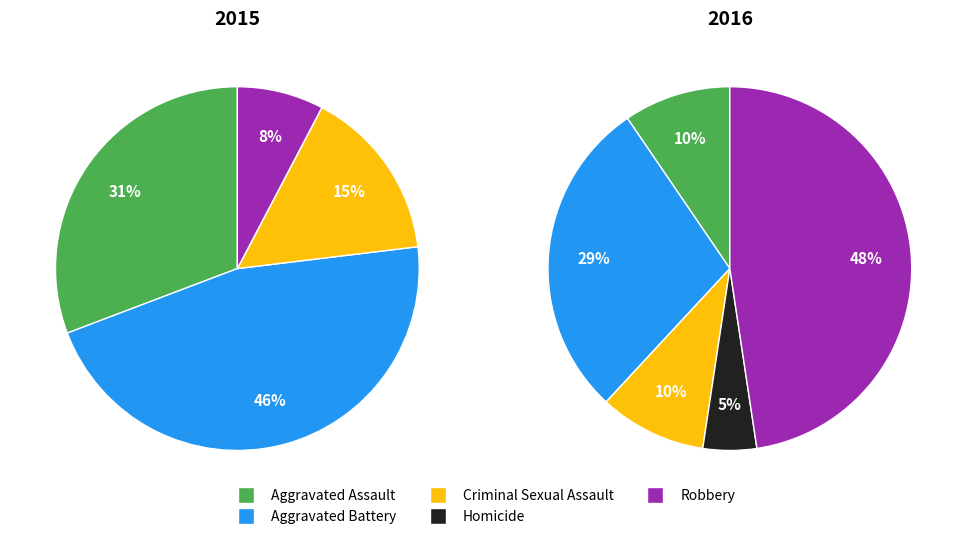

Combined, what portion of the pie is Aggravated Assault and Homicide?

30.8%